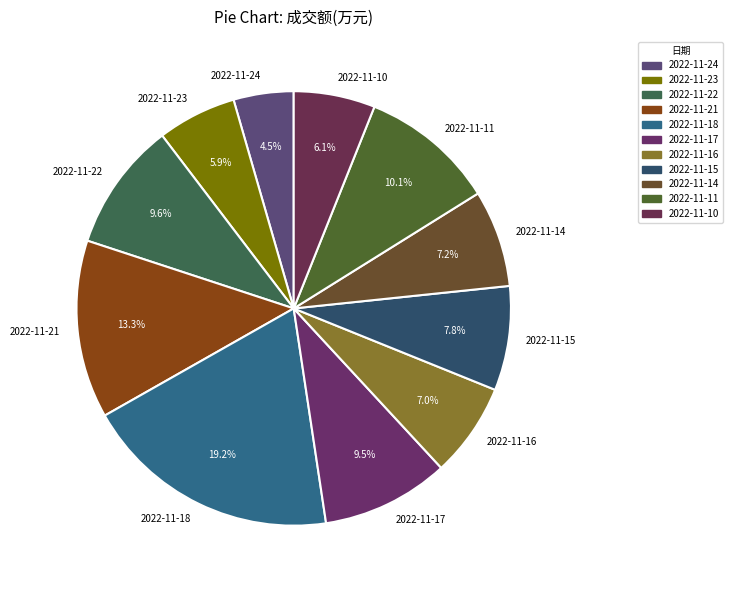

Is 2022-11-23 the majority of the pie?

No